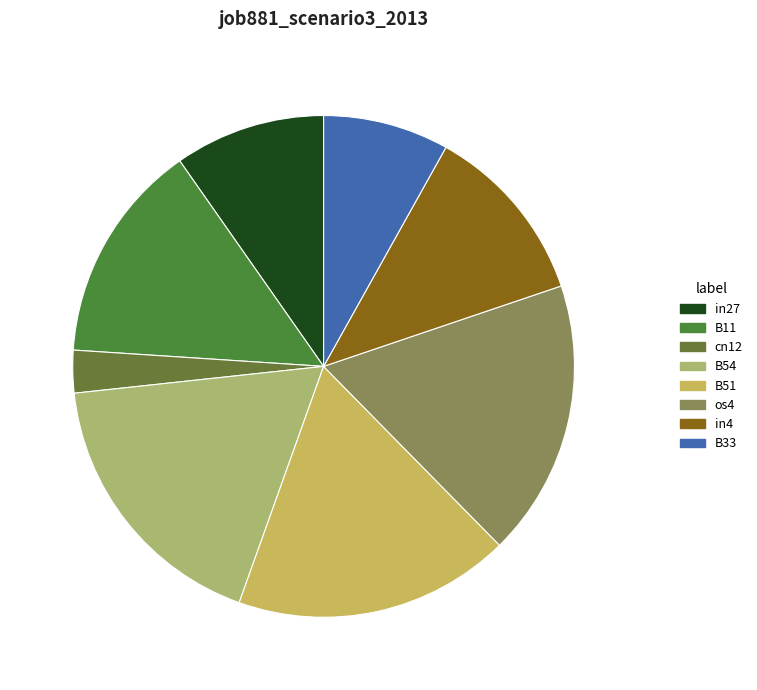

Combined, do in27 and in4 account for over 50%?

No